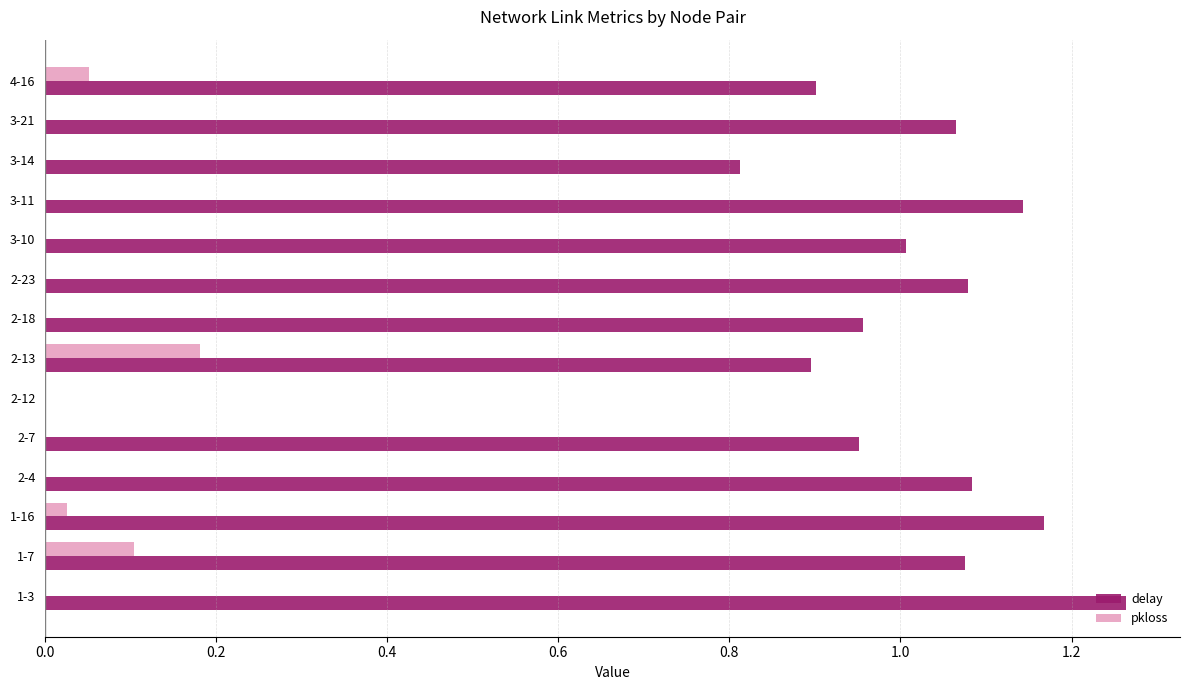

Which label corresponds to the largest value in the chart?

1-3